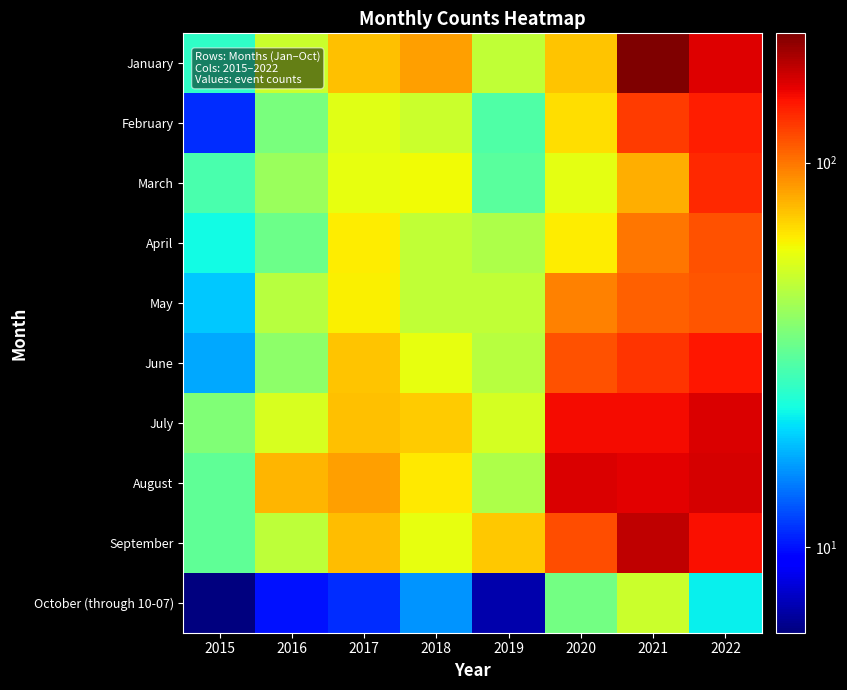

What is the minimum value shown in the chart?

6